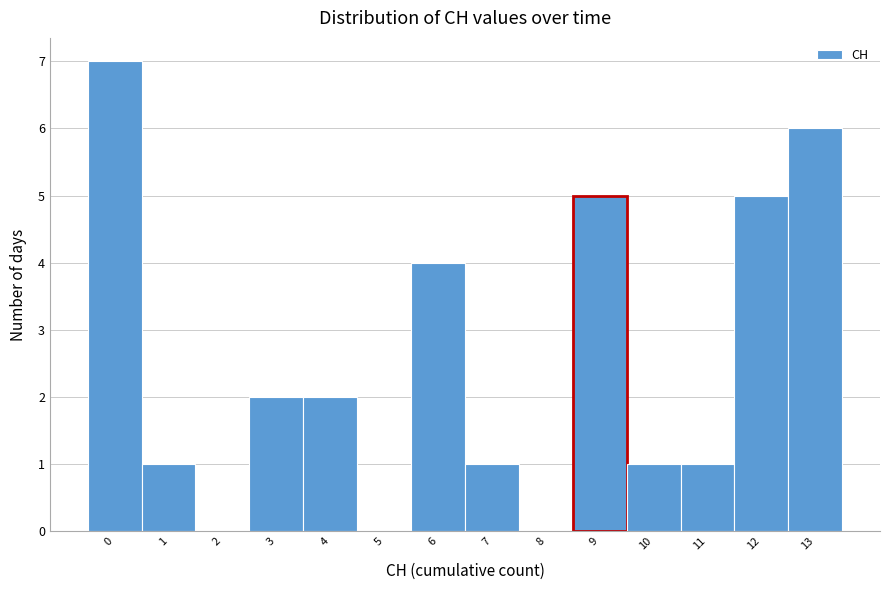

How tall is the bar that spans 8.5 to 9.5 on the x-axis? The values are not printed on the chart, so give them approximately, as read against the axis.

5